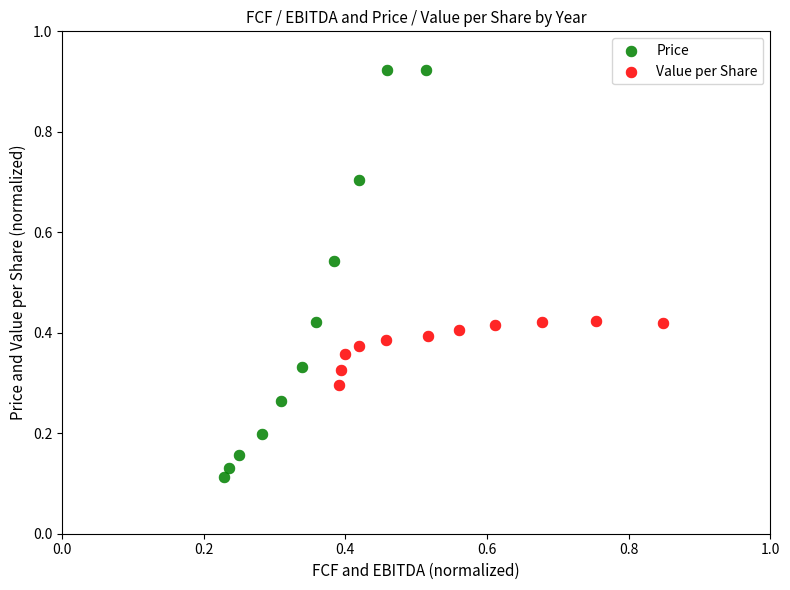

Which series reaches the minimum Y coordinate?

Price